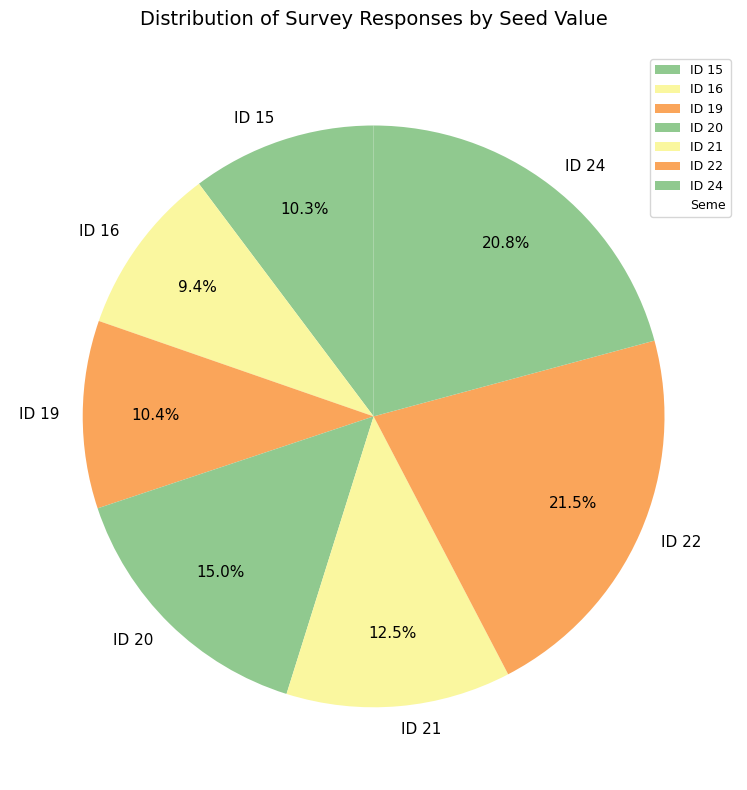

What portion of the pie excludes ID 24?

79.2%